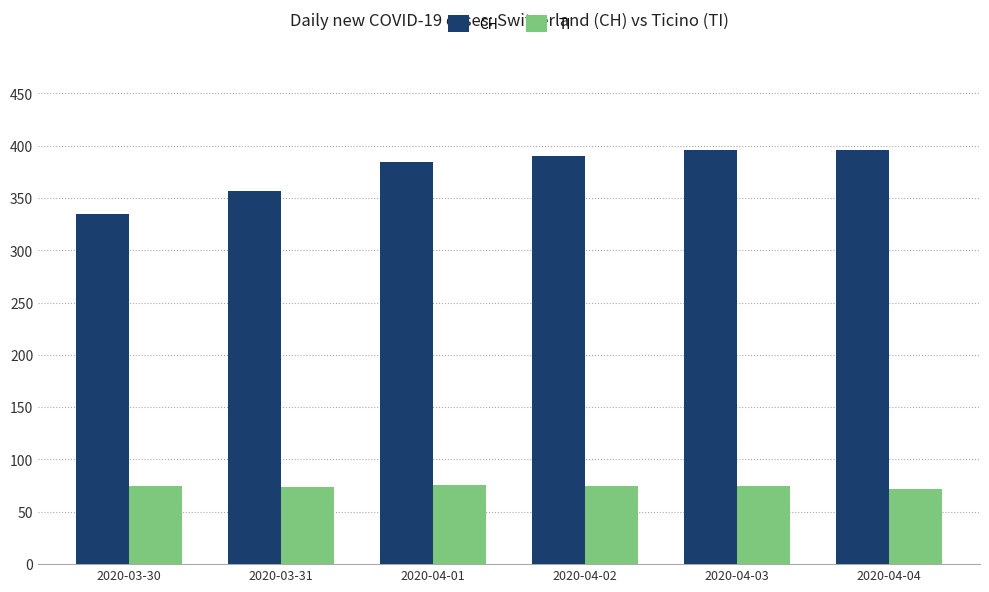

Which series has the widest spread of values?

CH